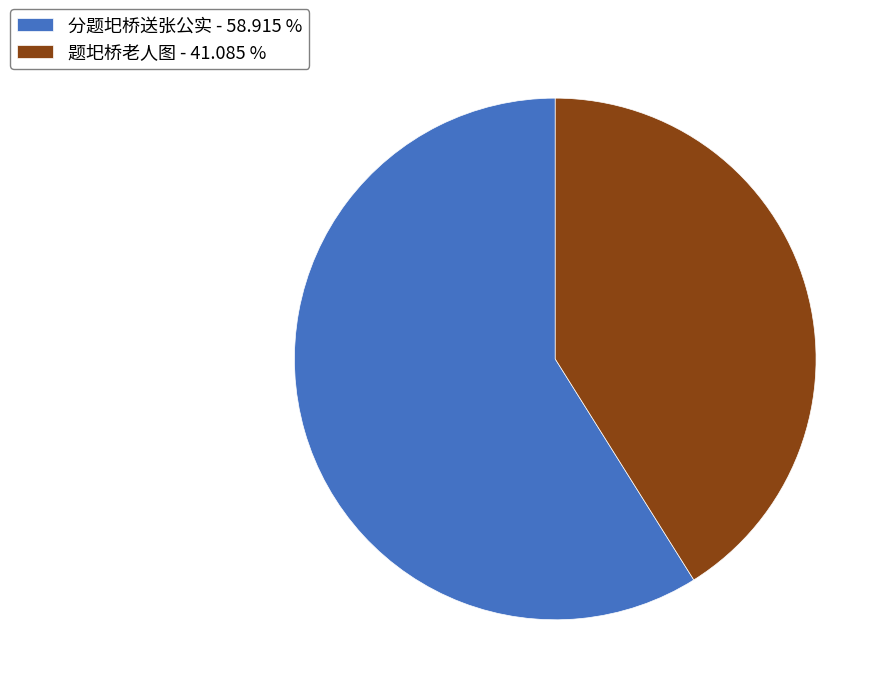

What is the ratio of the value at 分题圯桥送张公实 - 58.915 % to the value at 题圯桥老人图 - 41.085 %?

1.4